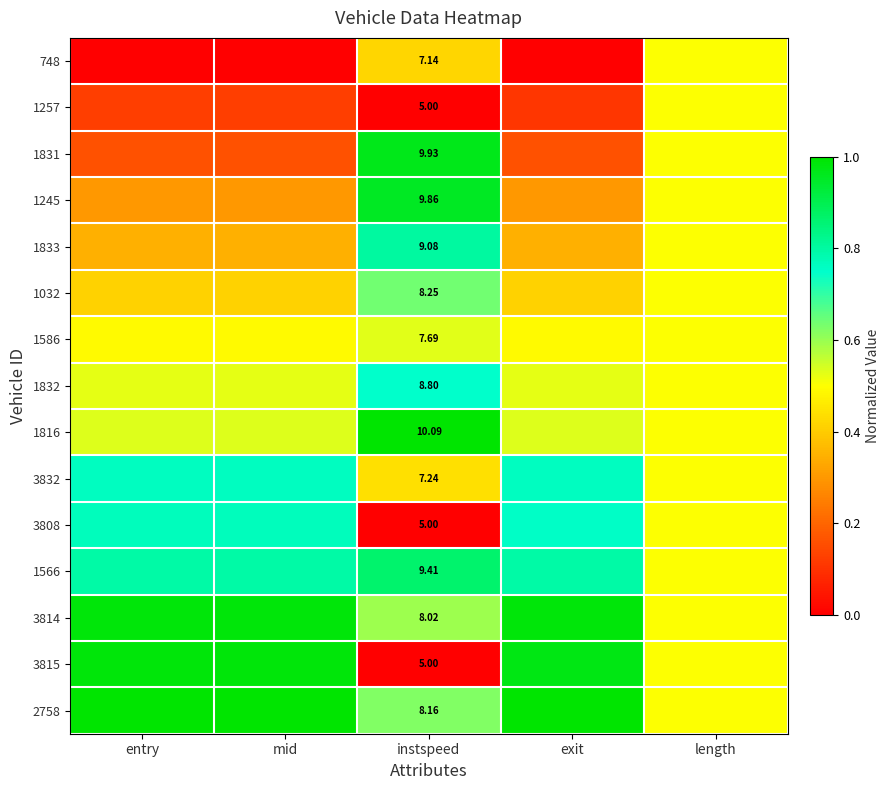

The value of 1245 at mid is 0.3. True or false?

True